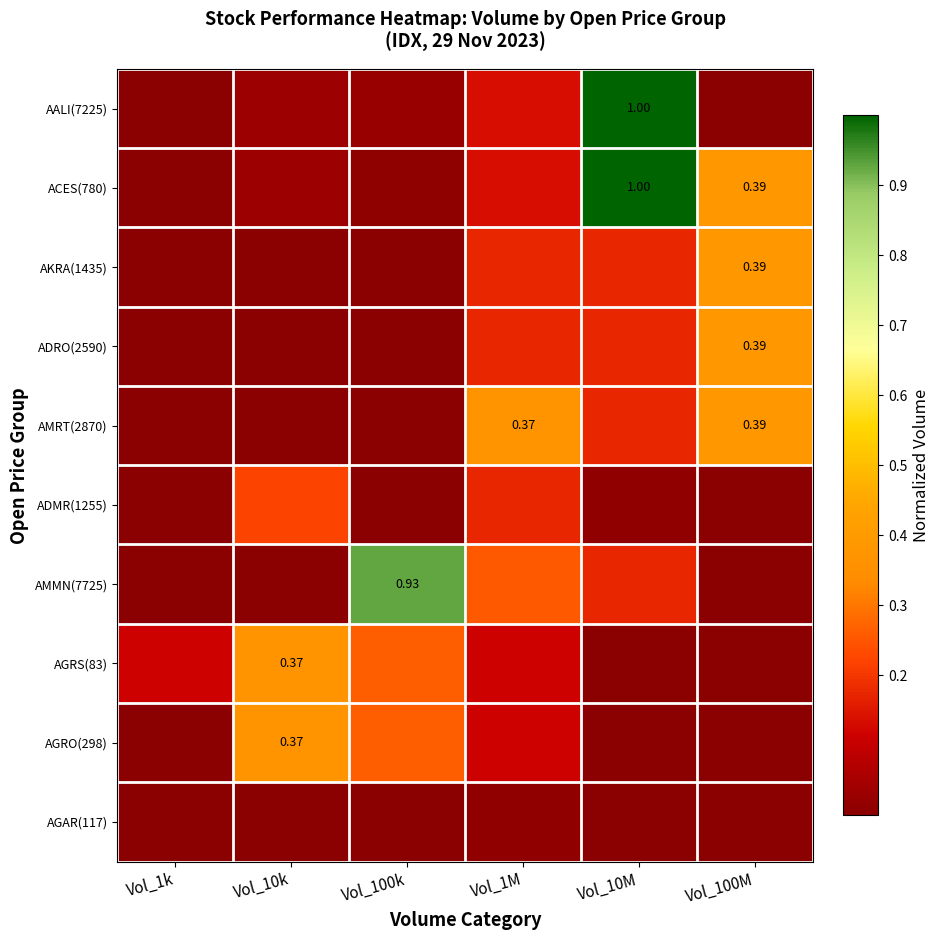

At how many categories does at least one series exceed 0?

6